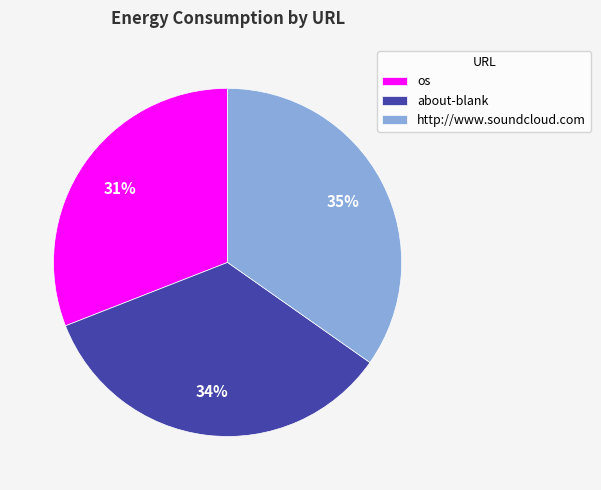

Combined, do about-blank and os account for over 50%?

Yes